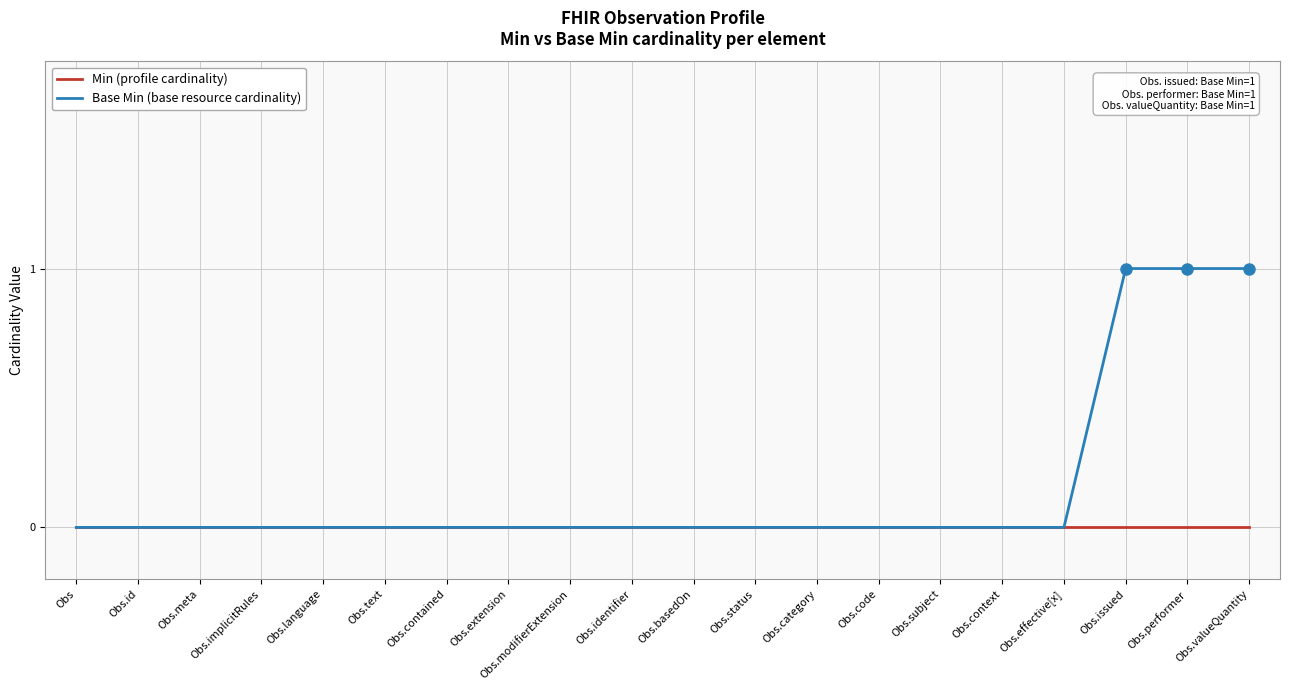

Which series has the largest range (max minus min)?

Base Min (base resource cardinality)